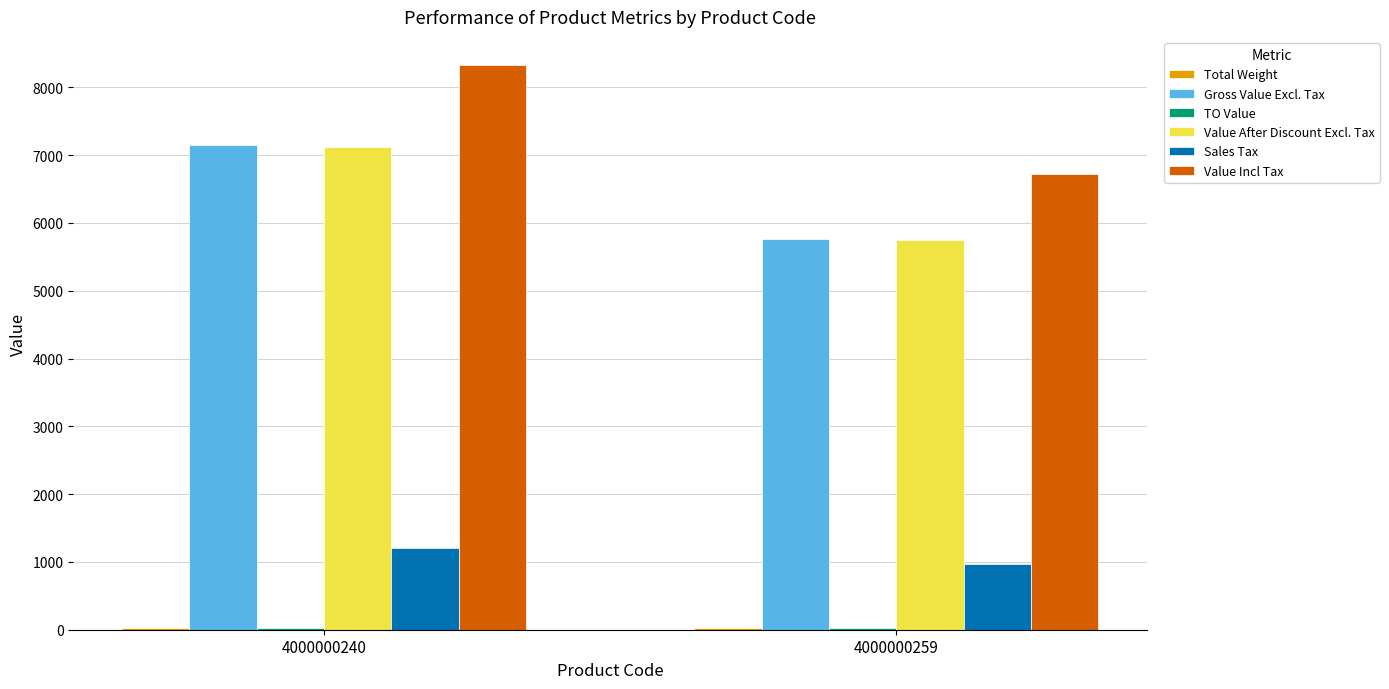

How many distinct data groups are displayed?

6